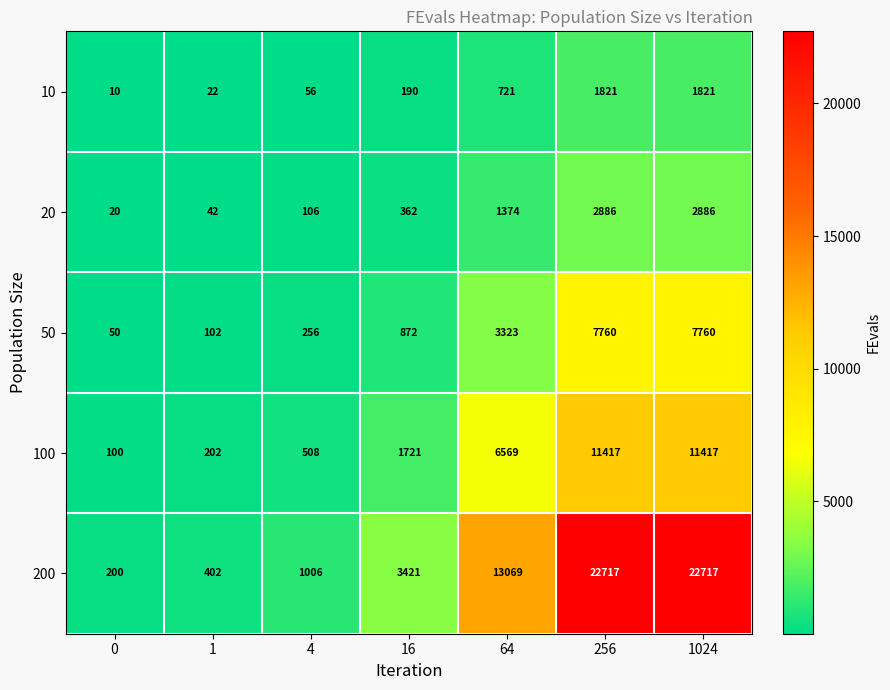

At which label is 50 closest to 3905?

64